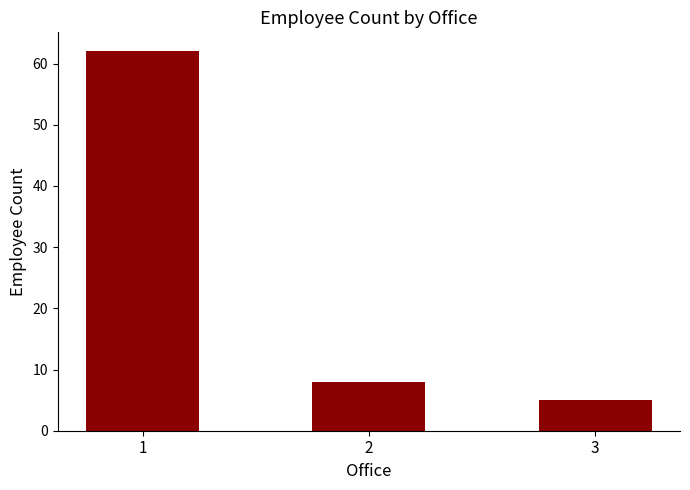

What is the value of the 1st bar from the left?

62